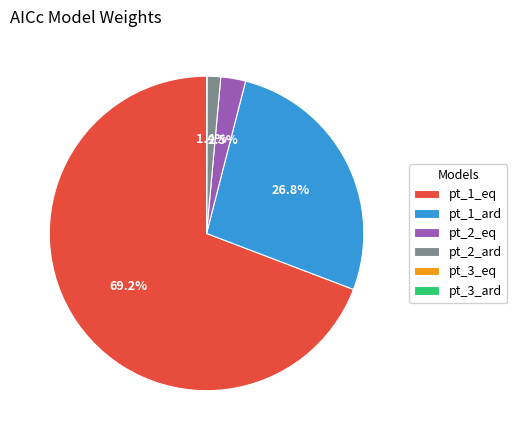

What is the total percentage of pt_1_eq and pt_2_eq?

71.8%